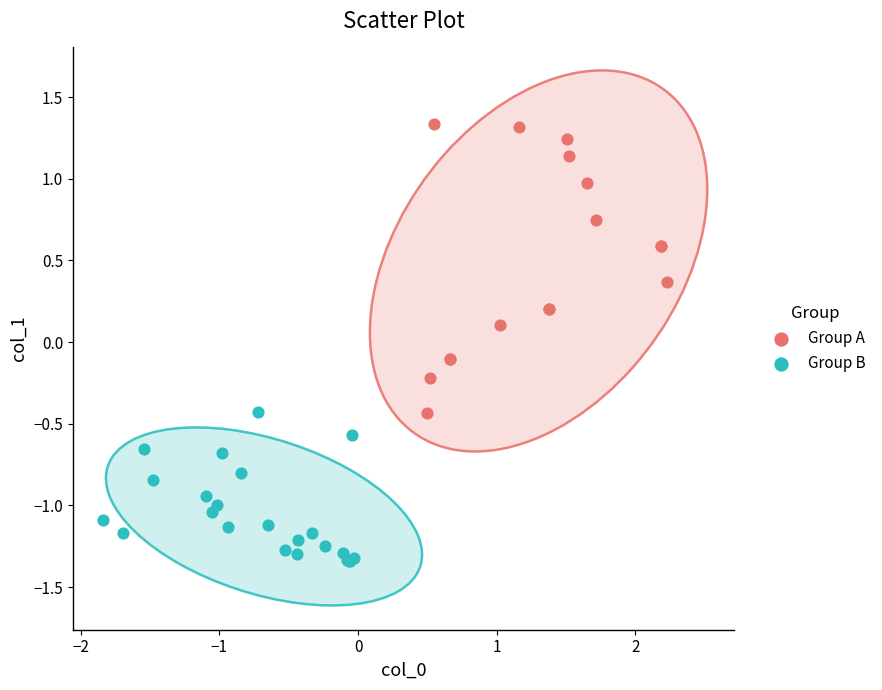

Which series contains the lowest Y value?

Group B